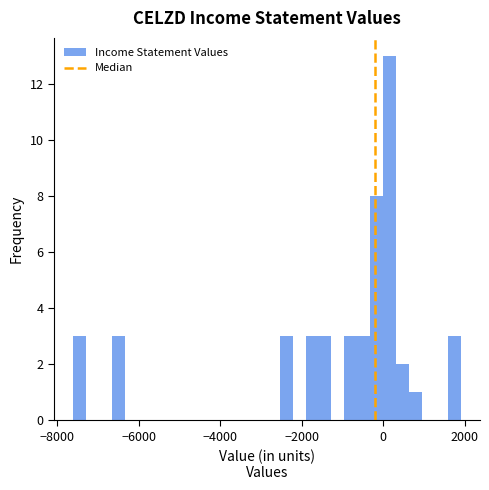

Read against the x-axis, roughly where is the centre of the tallest bar?

200